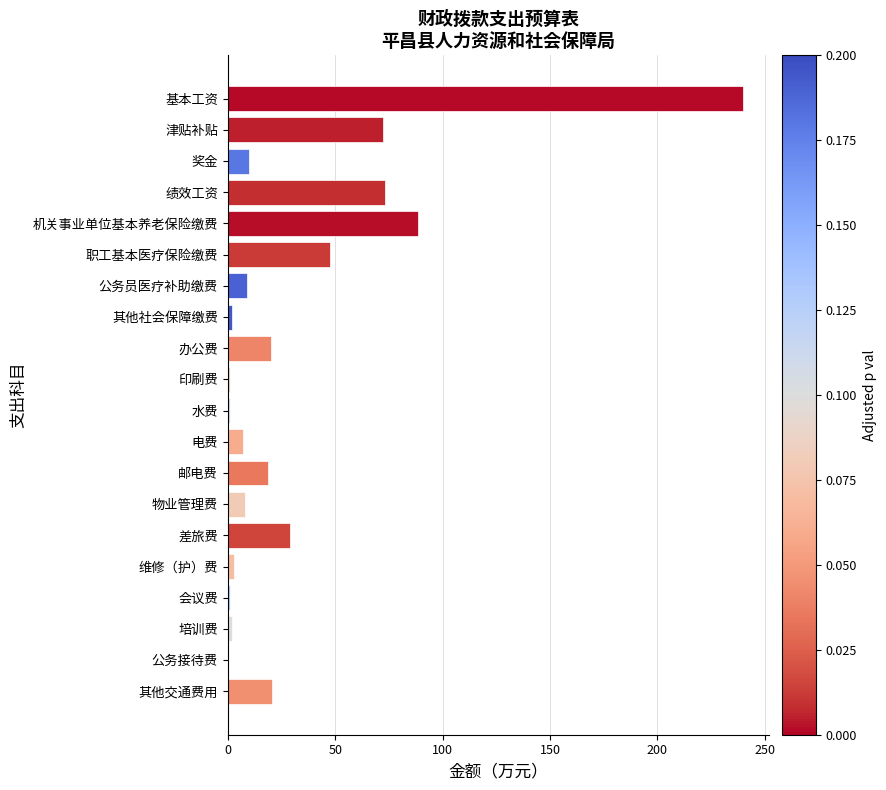

Which category has the highest value across all series?

基本工资